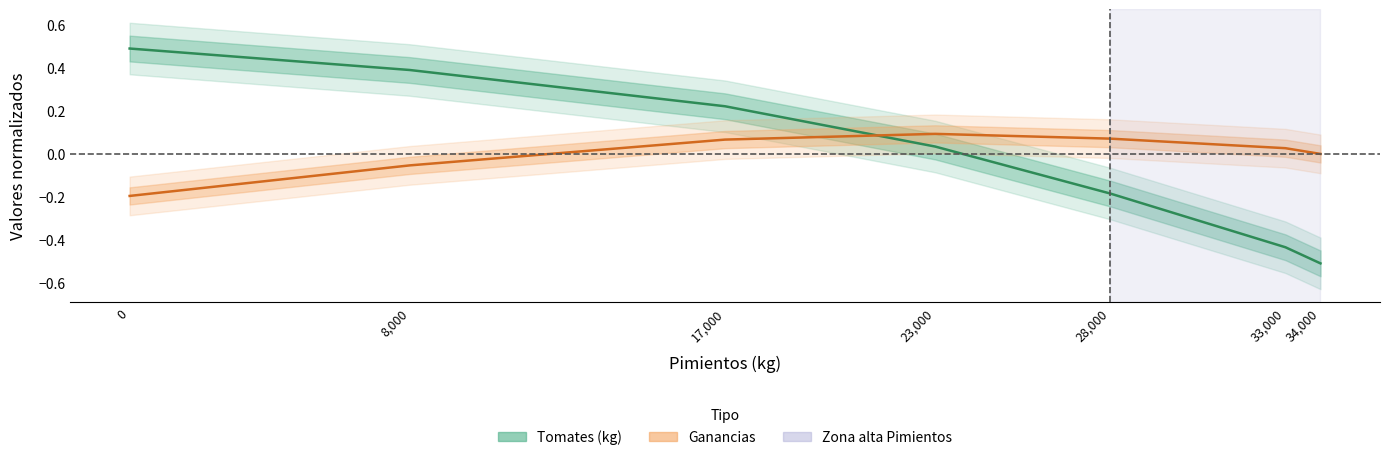

What is the highest value of the Ganancias series?

0.1